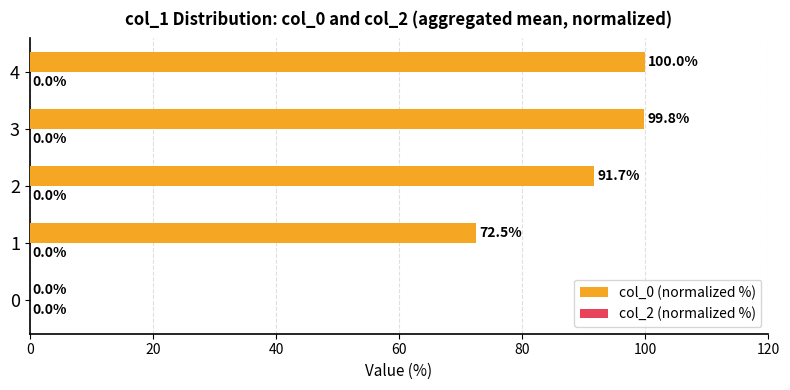

The chart shows a value of 99.8 at 3. True or false?

True